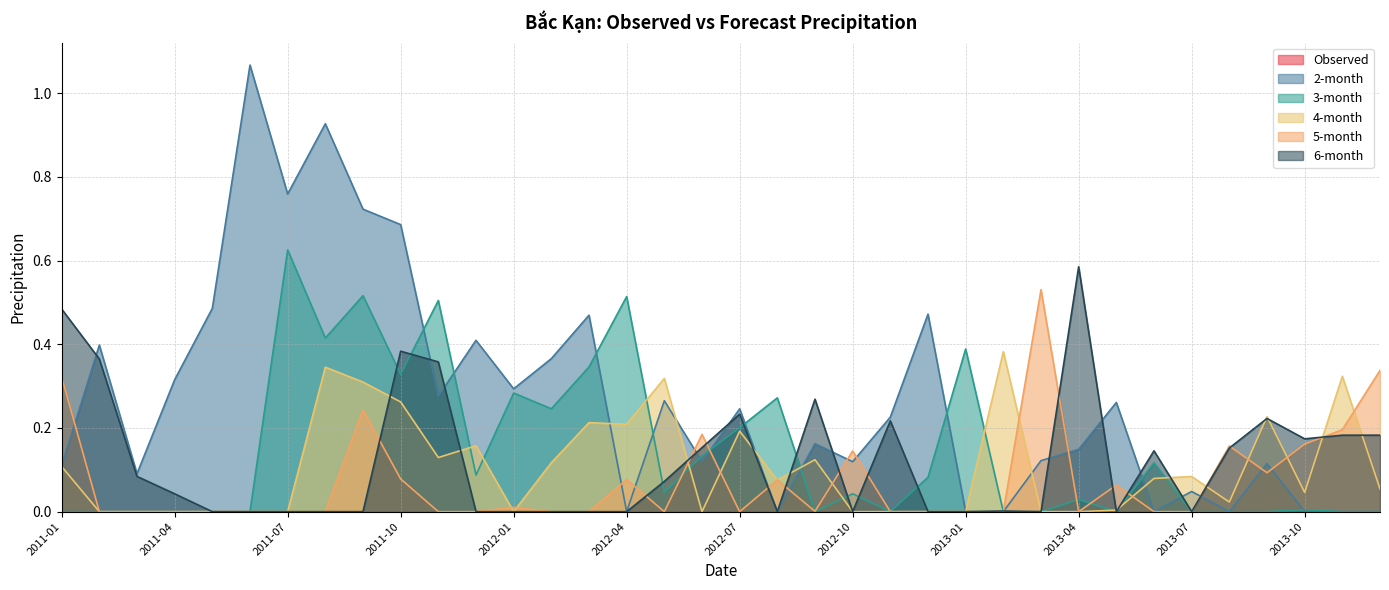

In 5-month, how many points are lower than both neighbors (excluding endpoints)?

5